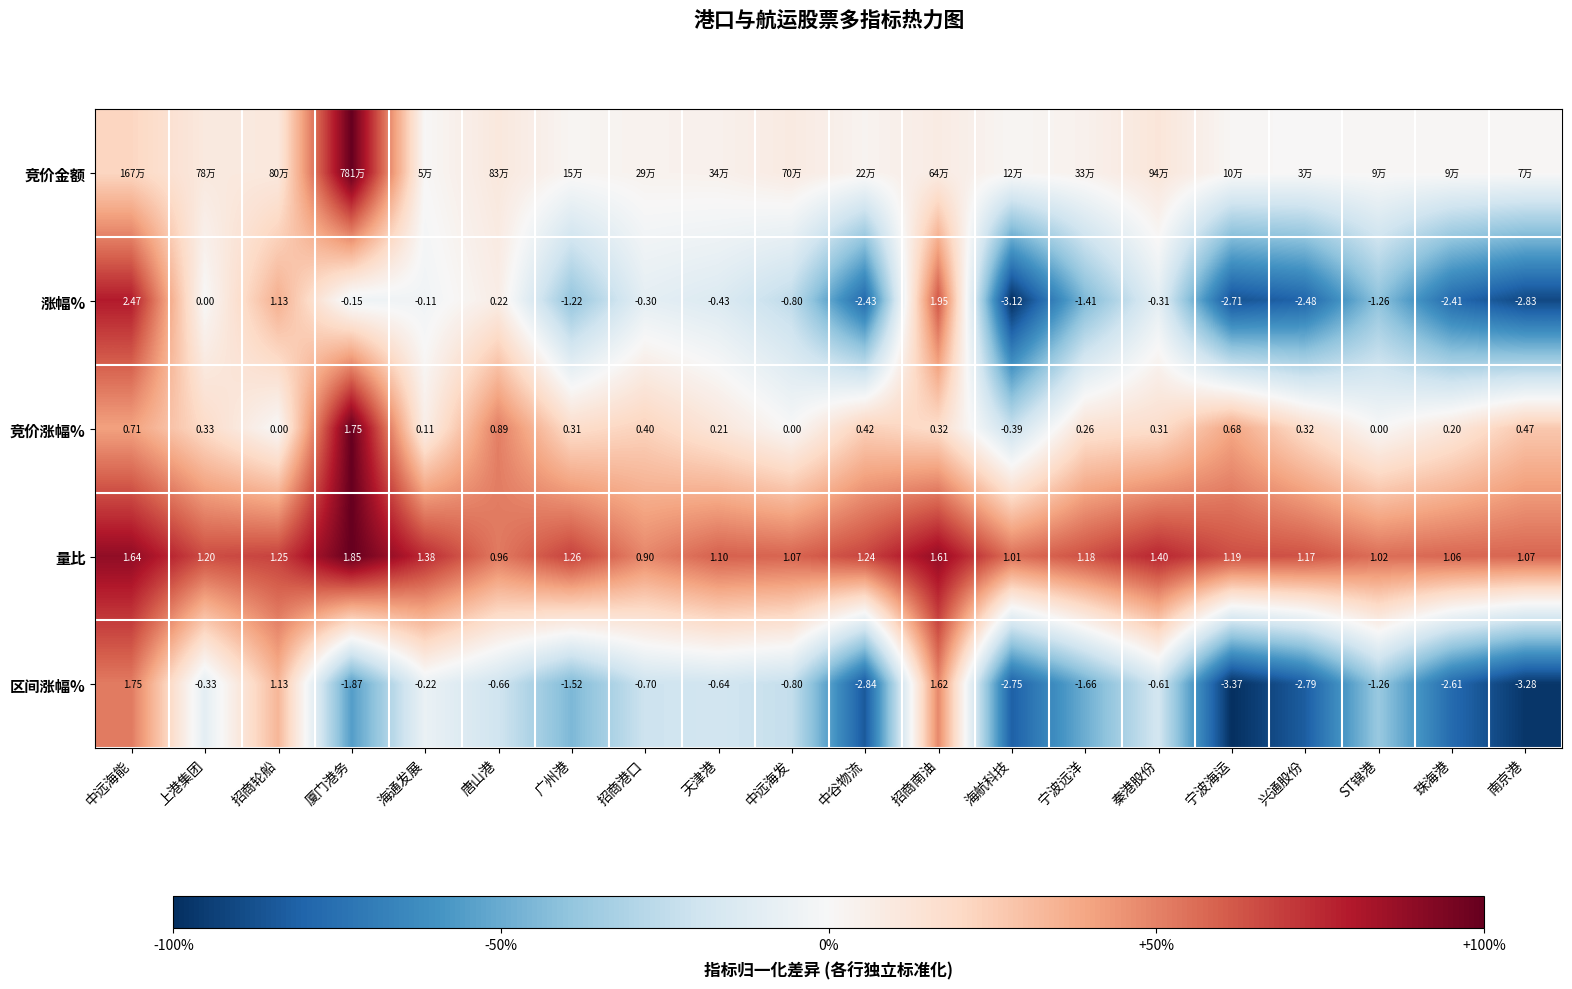

Is the value of 涨幅% at 中谷物流 greater than the value of 竞价涨幅% at 天津港?

No